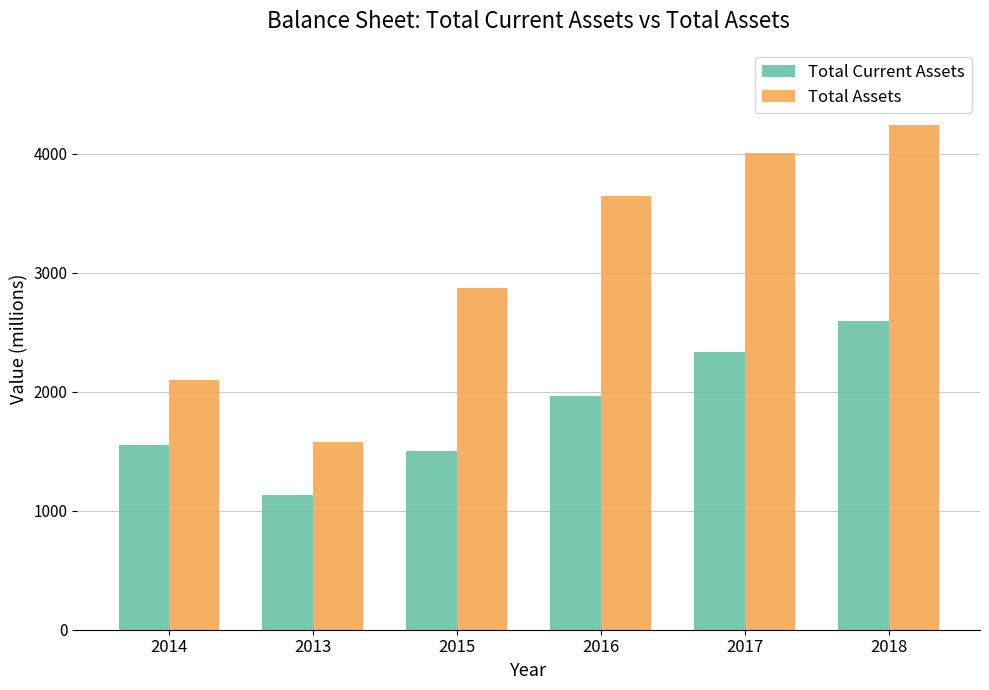

Reading right to left, transcribe all the data shown in this chart.

Total Current Assets: 2018=2594	2017=2338	2016=1965	2015=1499	2013=1129	2014=1549
Total Assets: 2018=4245	2017=4006	2016=3644	2015=2869	2013=1578	2014=2095